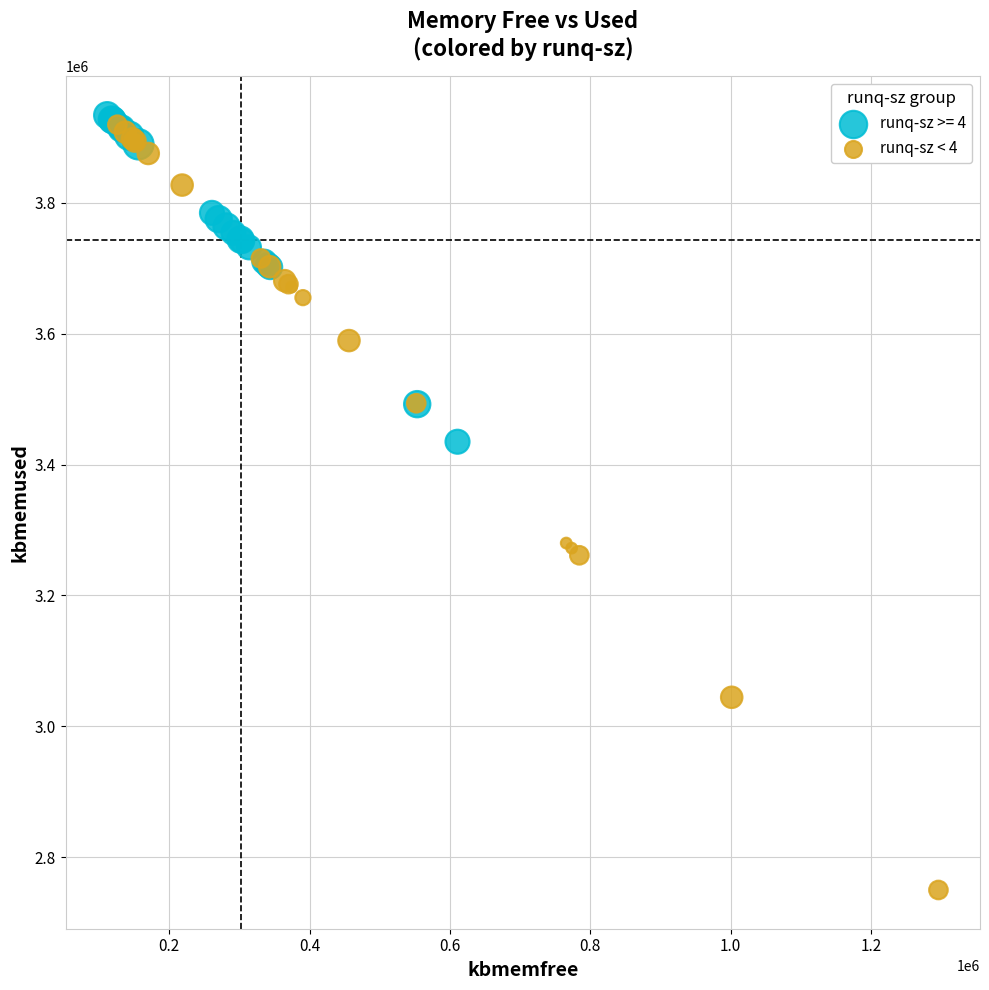

Which series has the largest Y range (max minus min)?

runq-sz < 4